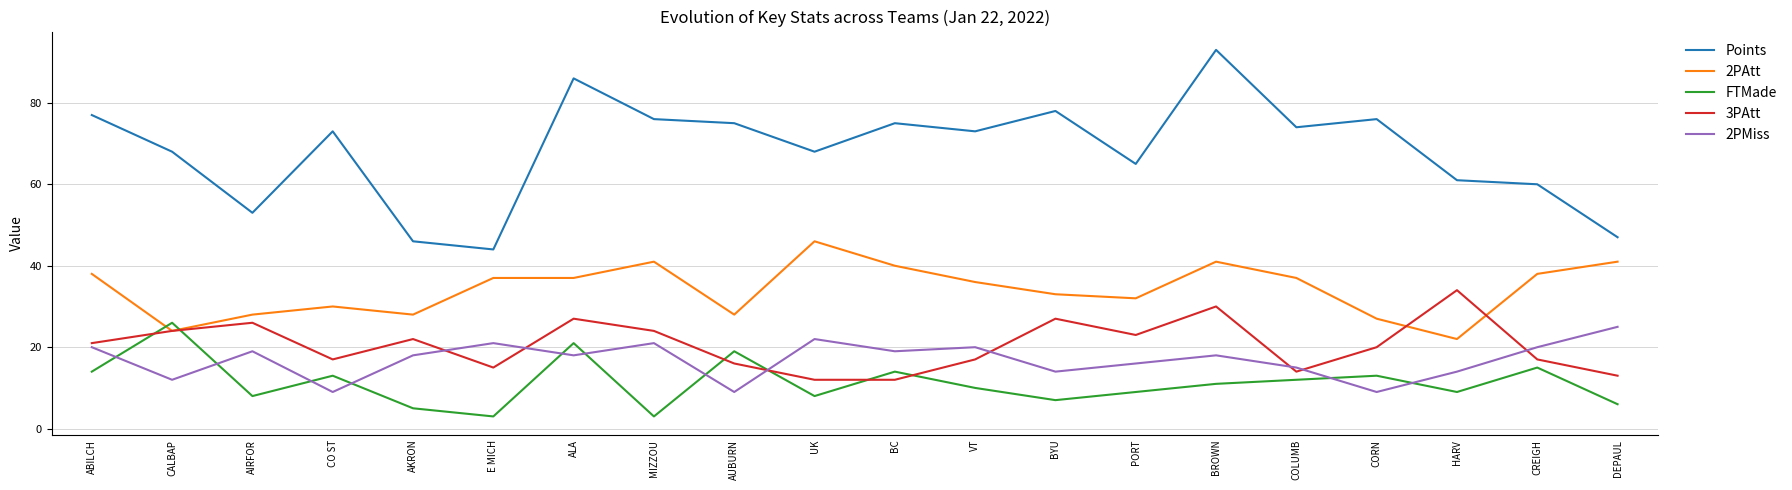

Which series has the largest total across all categories?

Points